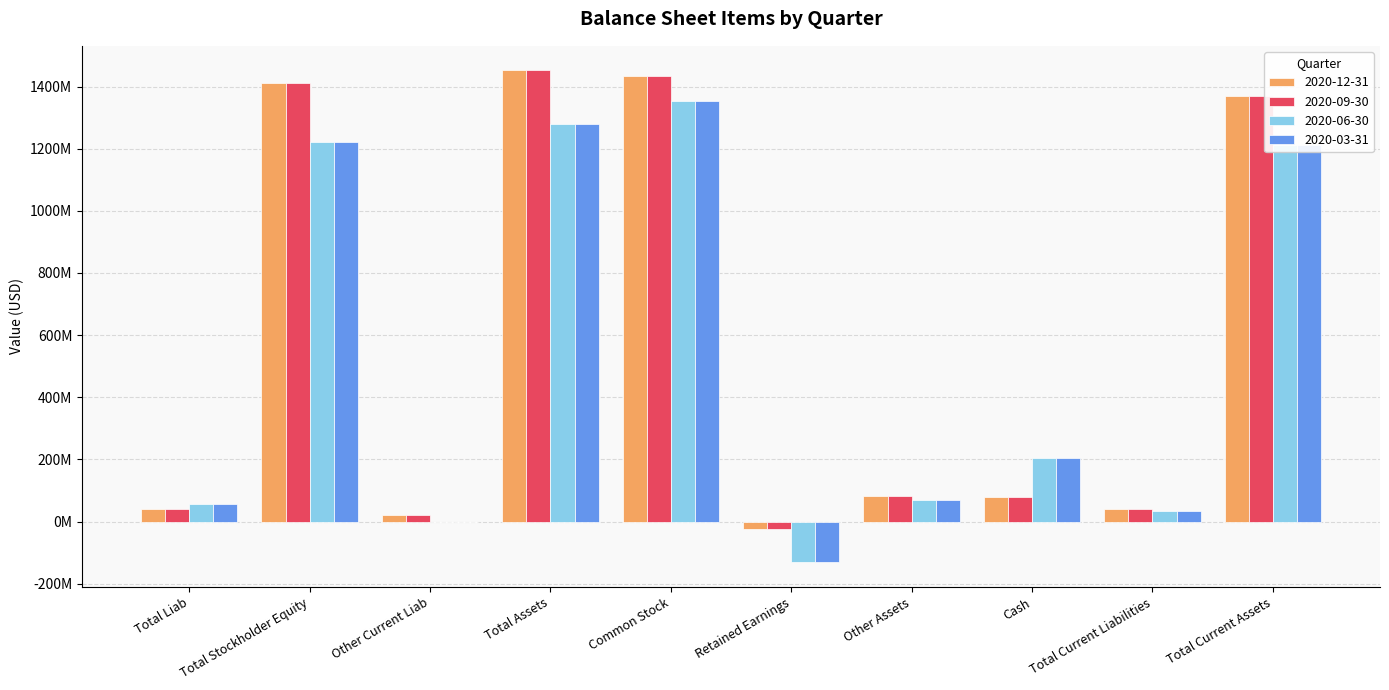

What is the average value of the 2020-09-30 series?

590642884